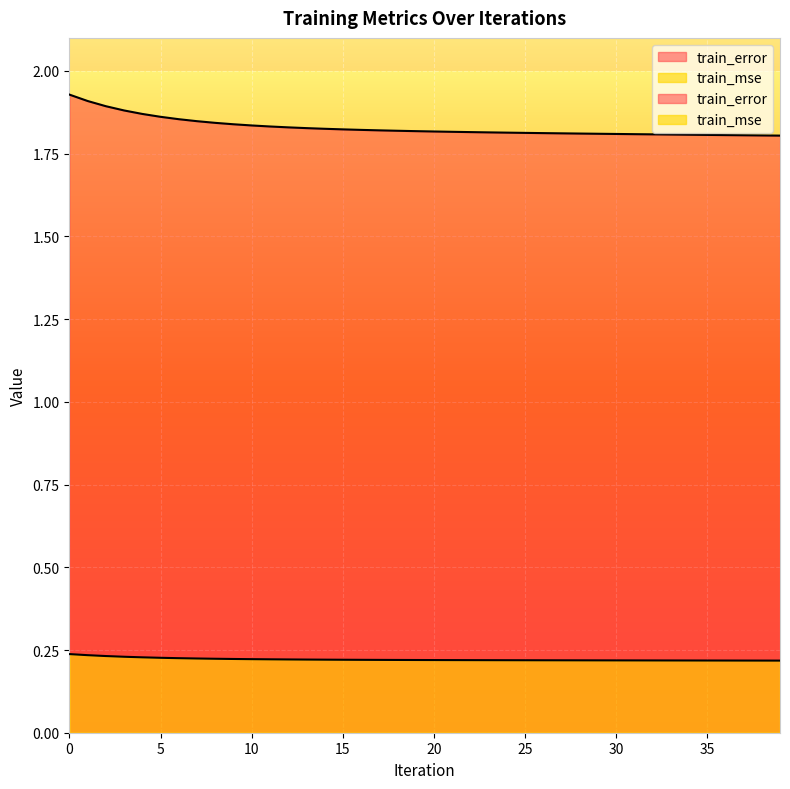

What is the sum of the train_error values at 12 and 19?

3.6